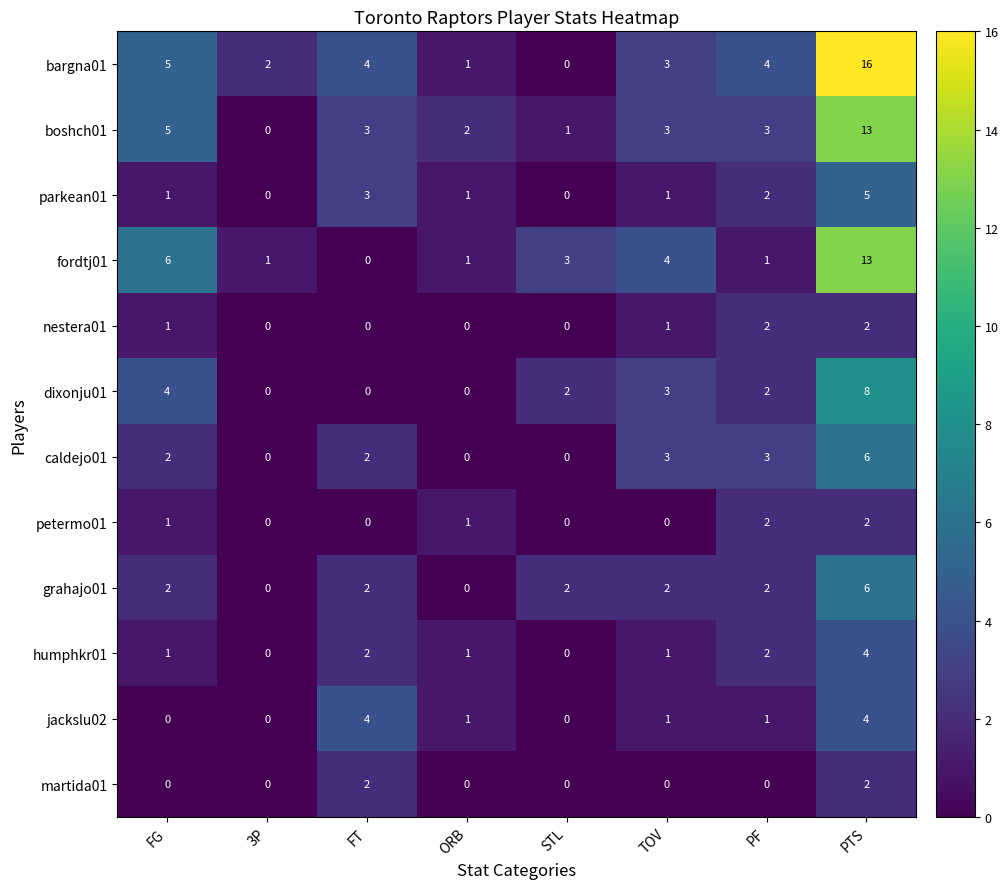

What is the sum of all humphkr01 values?

11